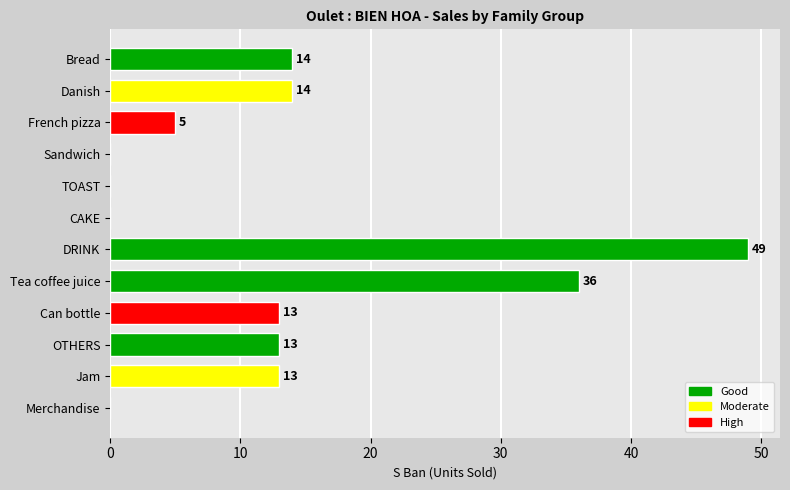

The chart shows a value of -15 at TOAST. True or false?

False